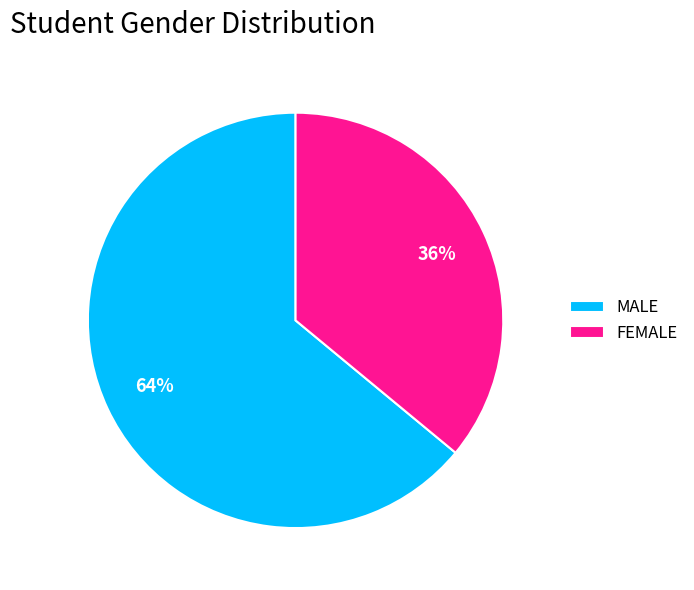

Is the sum of MALE and FEMALE greater than half?

Yes